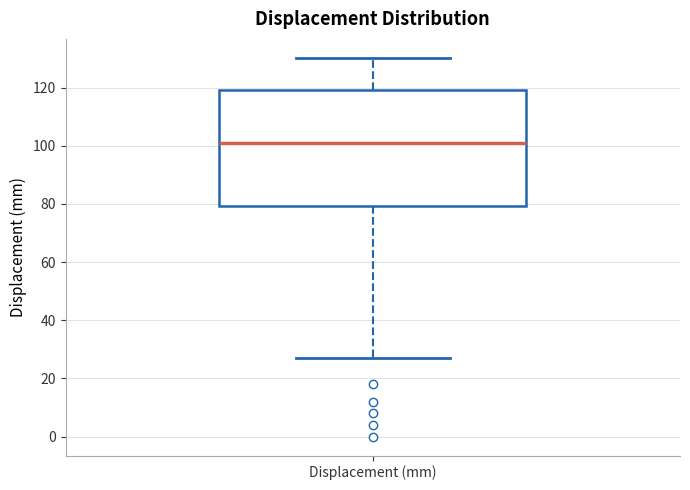

Transcribe this box plot: give where the median line is, the range the box spans, and where the two whiskers end, as read against the y-axis. The values are not printed on the chart, so give them approximately, as read against the axis.

median 100, box 80 to 120, whiskers 28 to 130